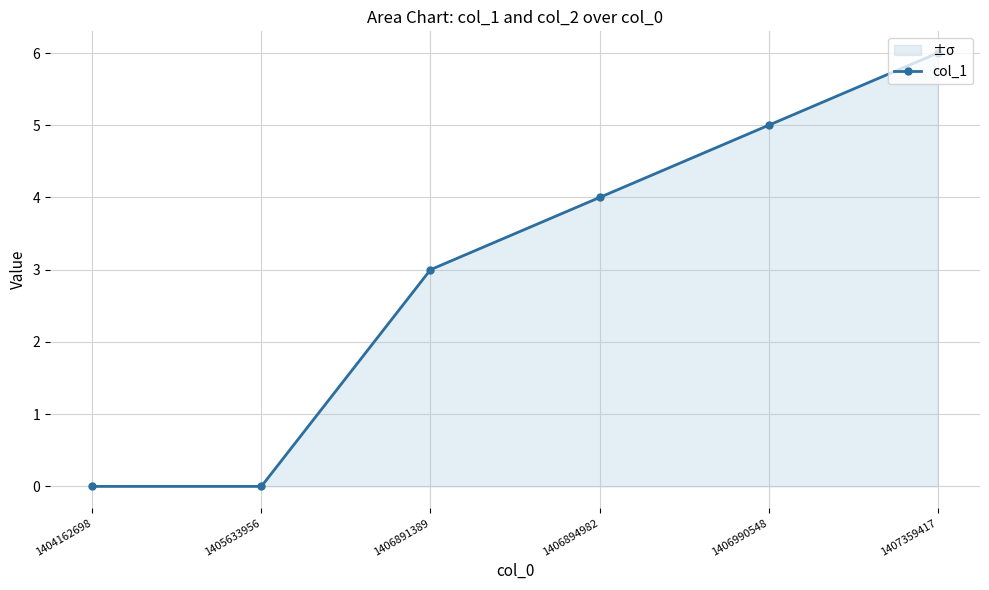

Is it true that the value at 1406894982 is 4?

True